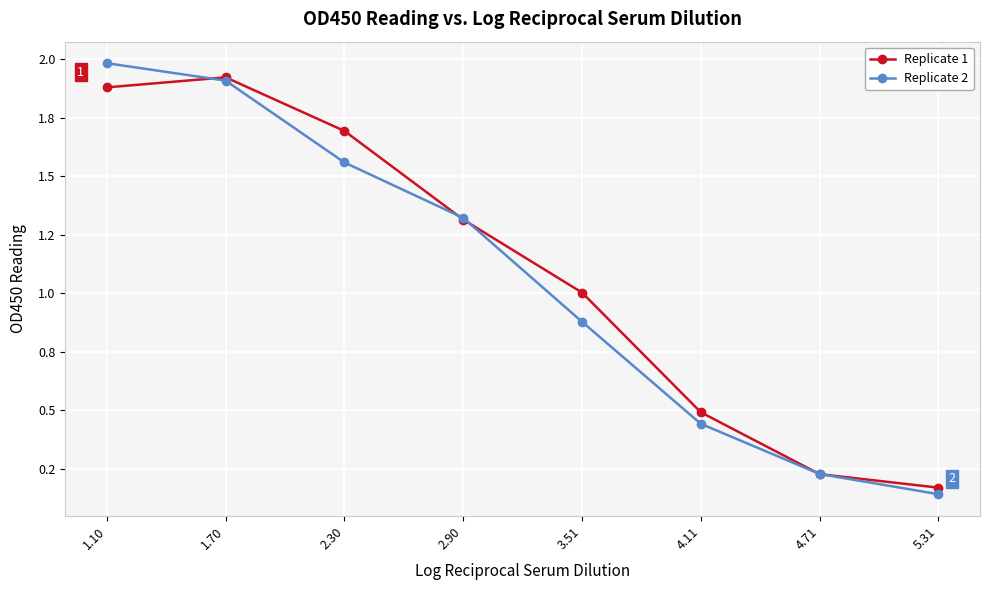

How many intersections are there between Replicate 2 and Replicate 1?

5